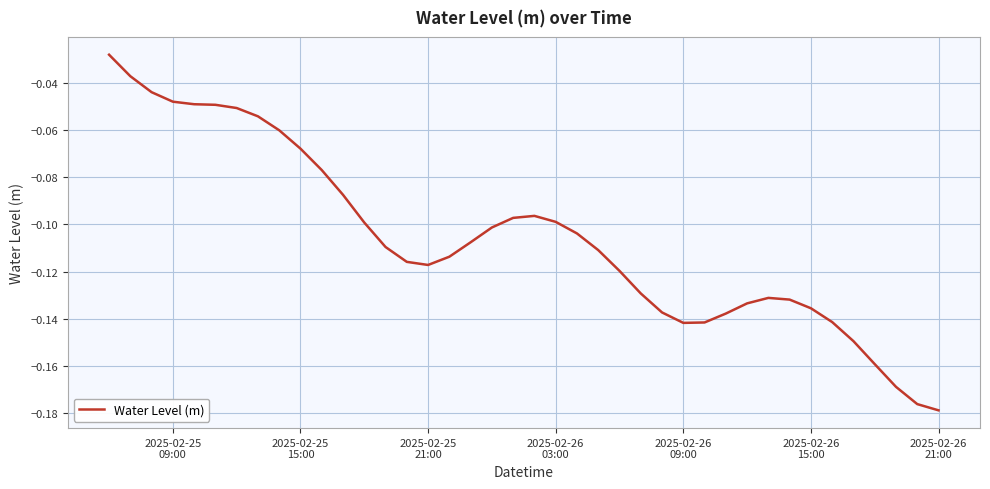

What is the sum of all values?

-4.2